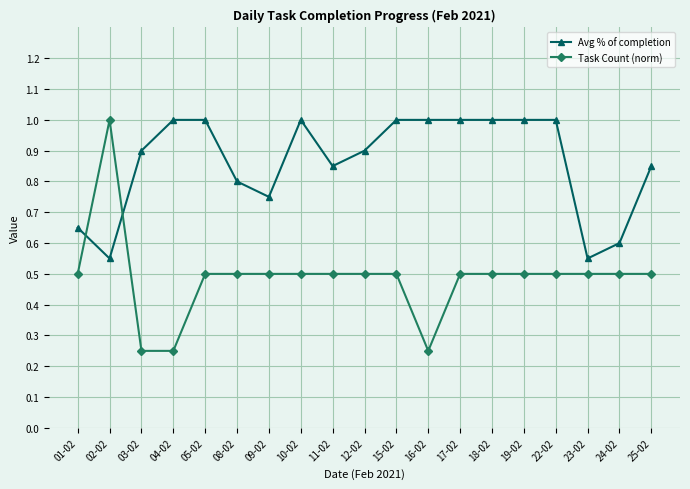

What is the label of the 15th point from the right?

05-02